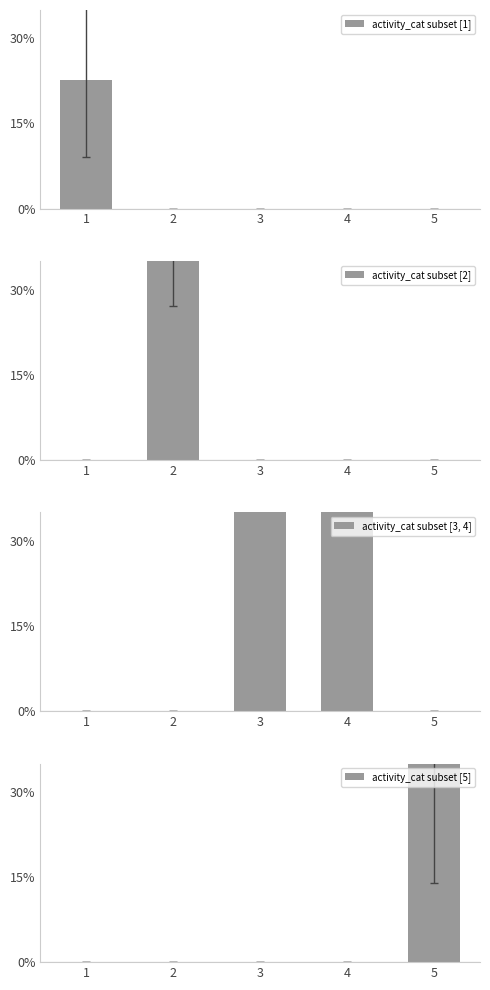

What is the difference between the highest and lowest values at 5?

0.4